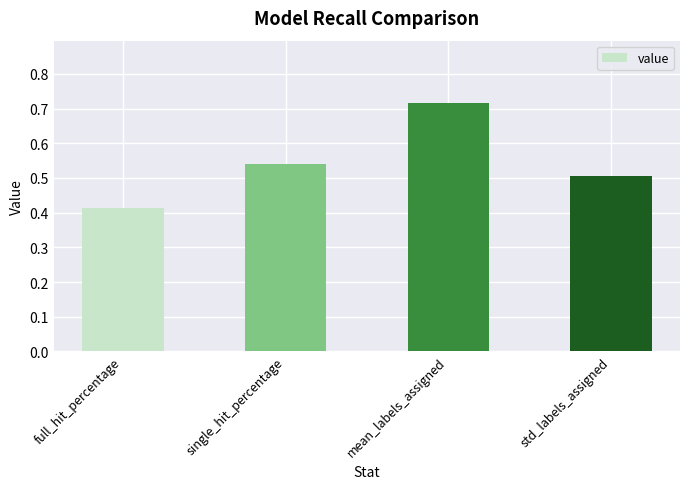

Are the bars grouped side by side (vs. stacked)?

No